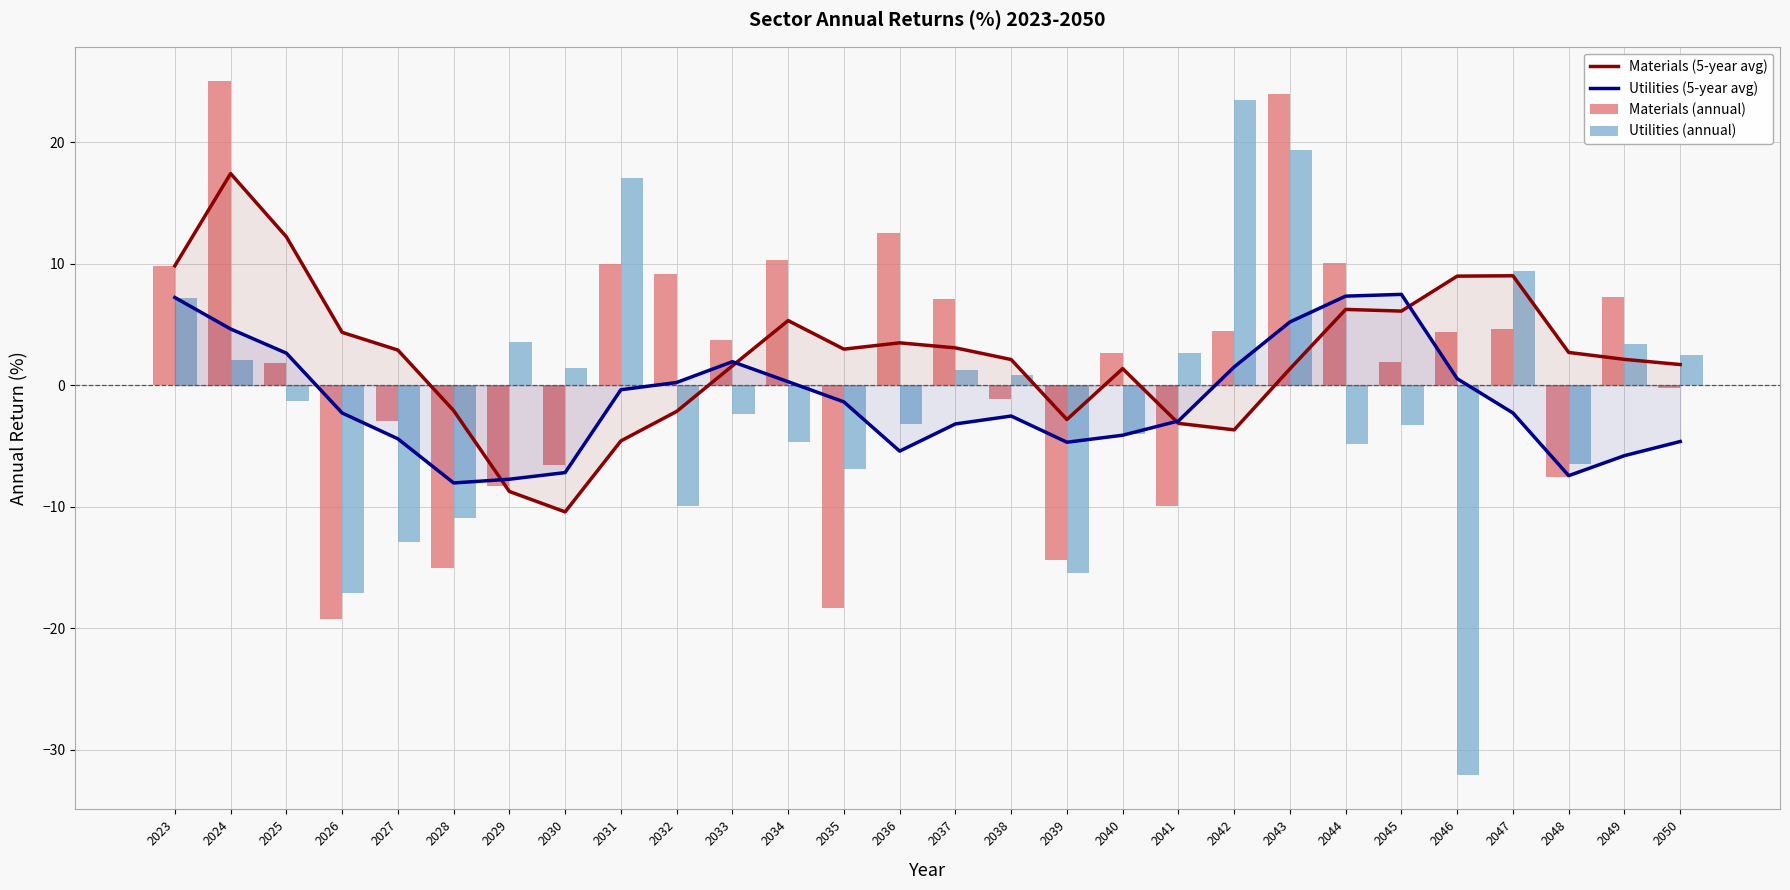

What is the difference between the maximum and minimum values in the Materials (annual) series?

44.3